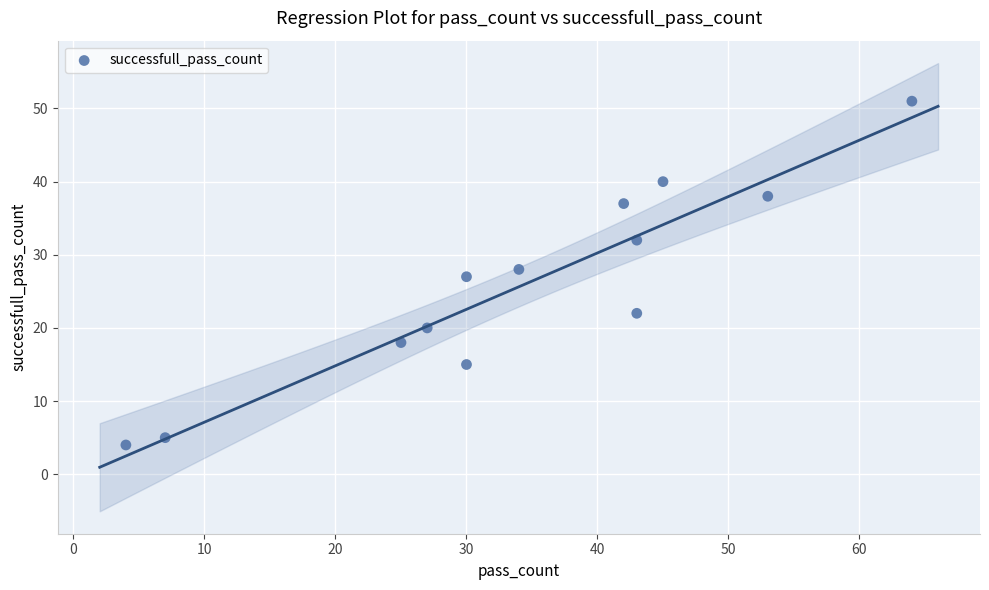

What is the range of Y values (max minus min)?

47